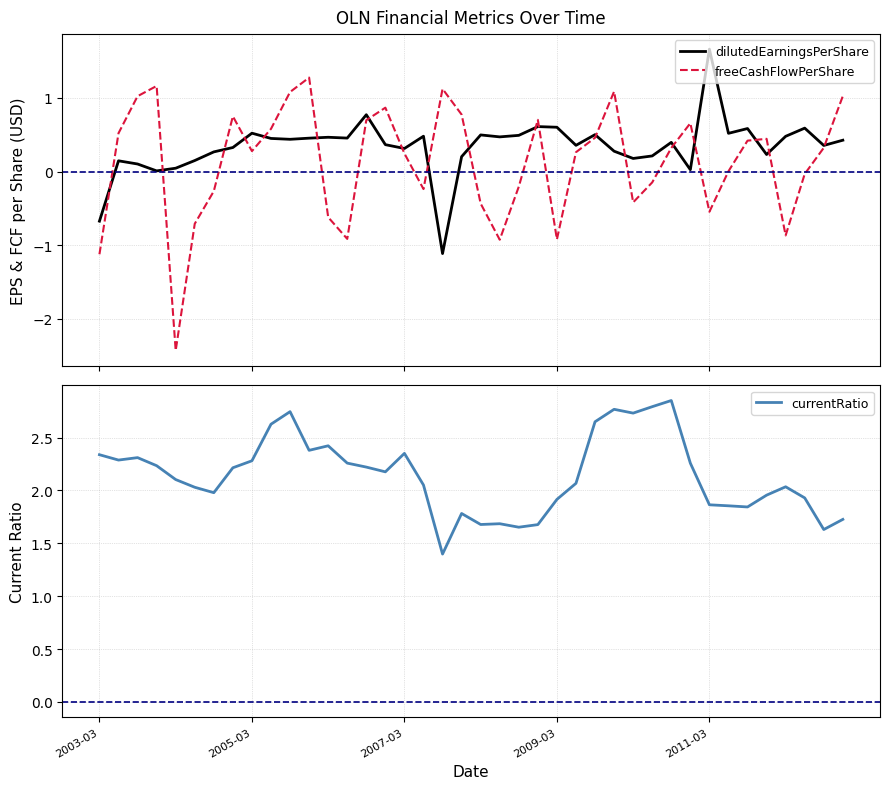

How many times do dilutedEarningsPerShare and freeCashFlowPerShare cross each other?

19